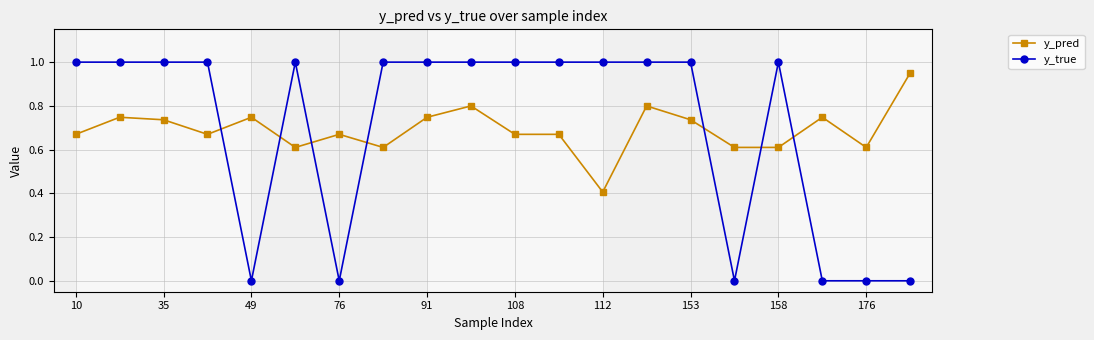

Is this an area chart (filled region under the line)?

No